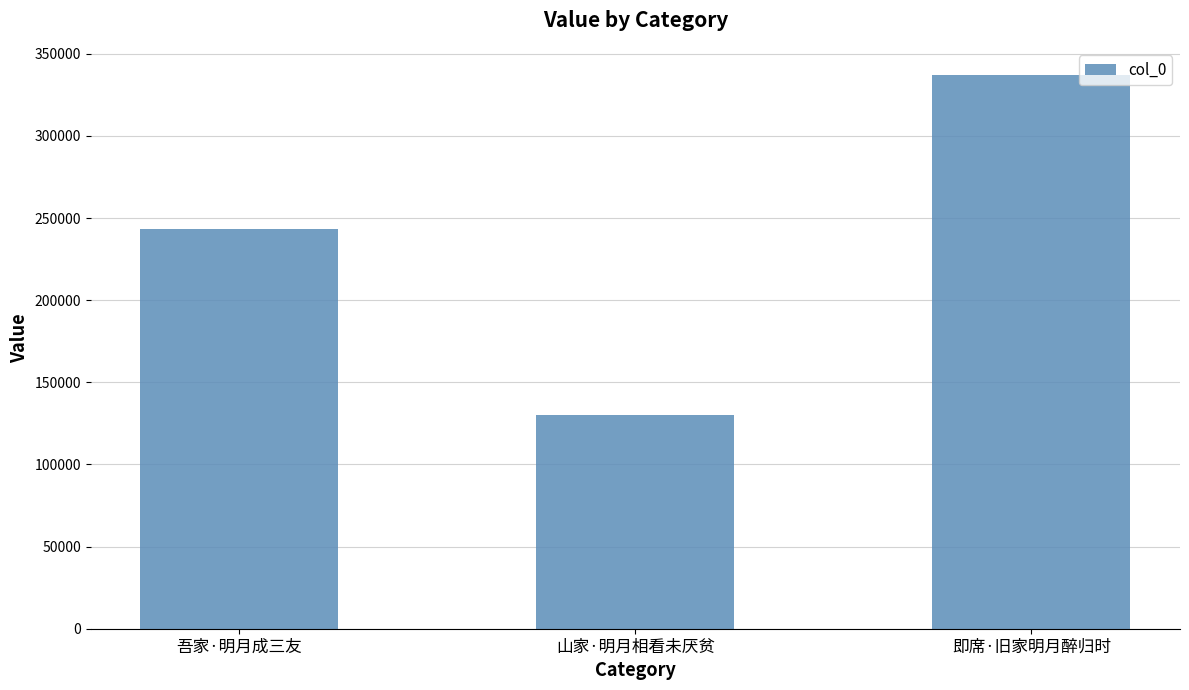

What is the change in value from 吾家·明月成三友 to 山家·明月相看未厌贫?

-113736